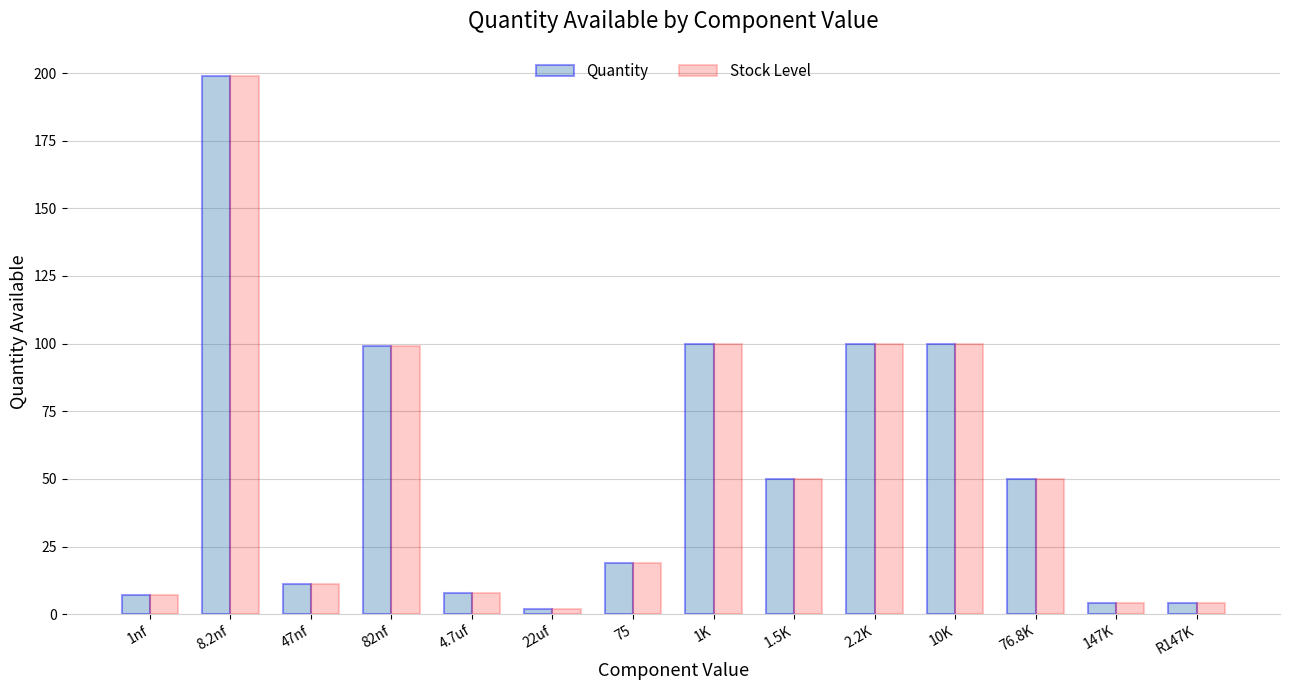

What is the highest value of the Quantity series?

199